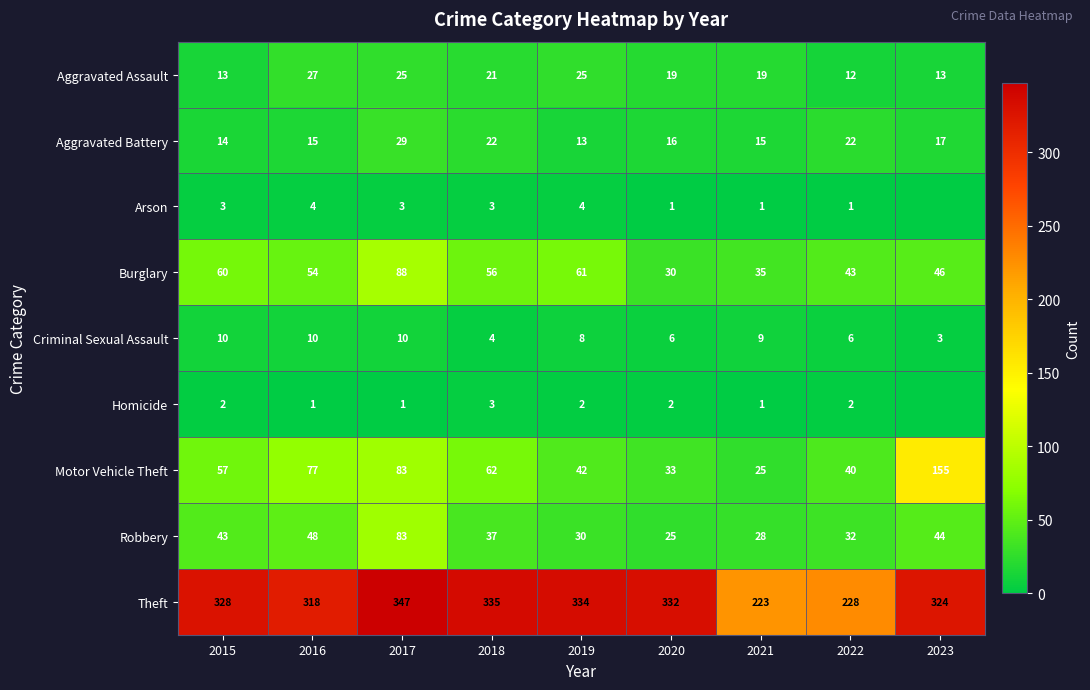

At which label does Aggravated Battery first exceed 16?

2017